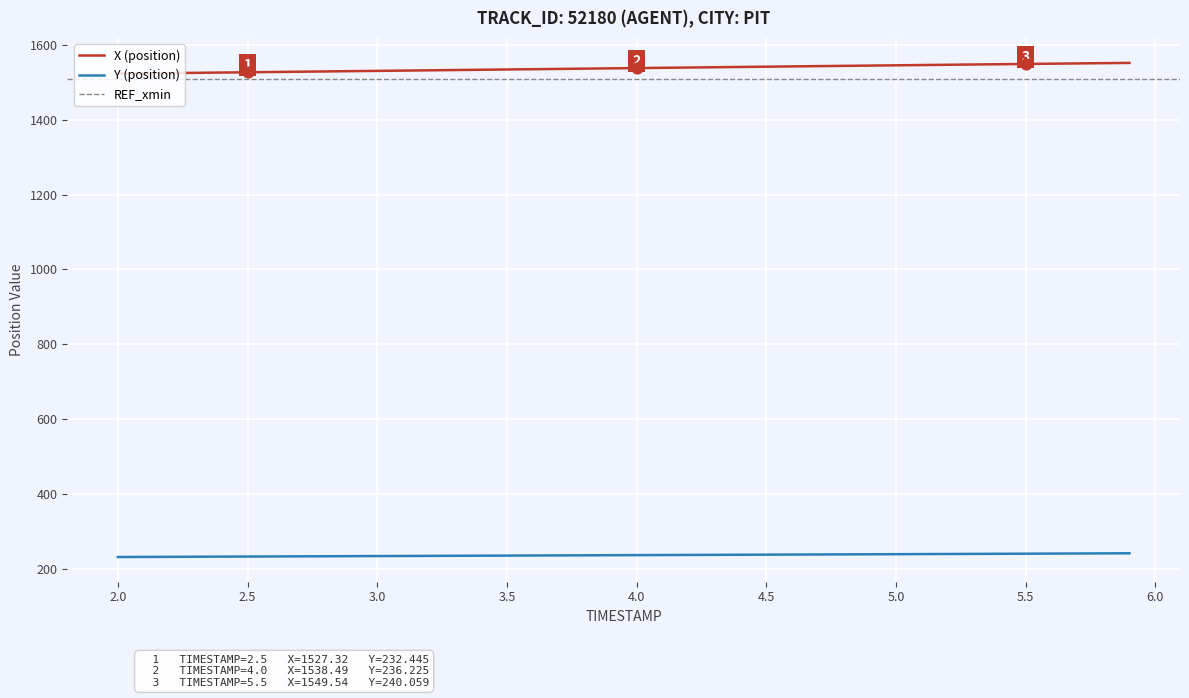

The value of Y (position) at 3.5 is 420.8. True or false?

False